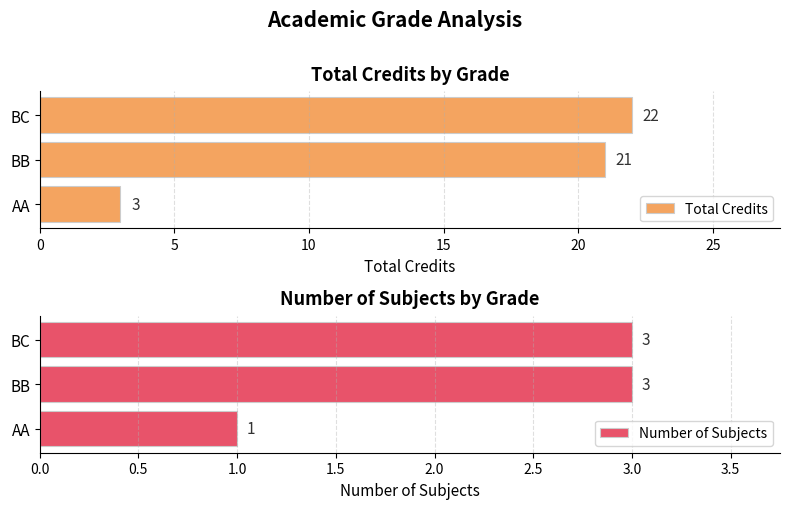

What is the sum of all Total Credits values?

46